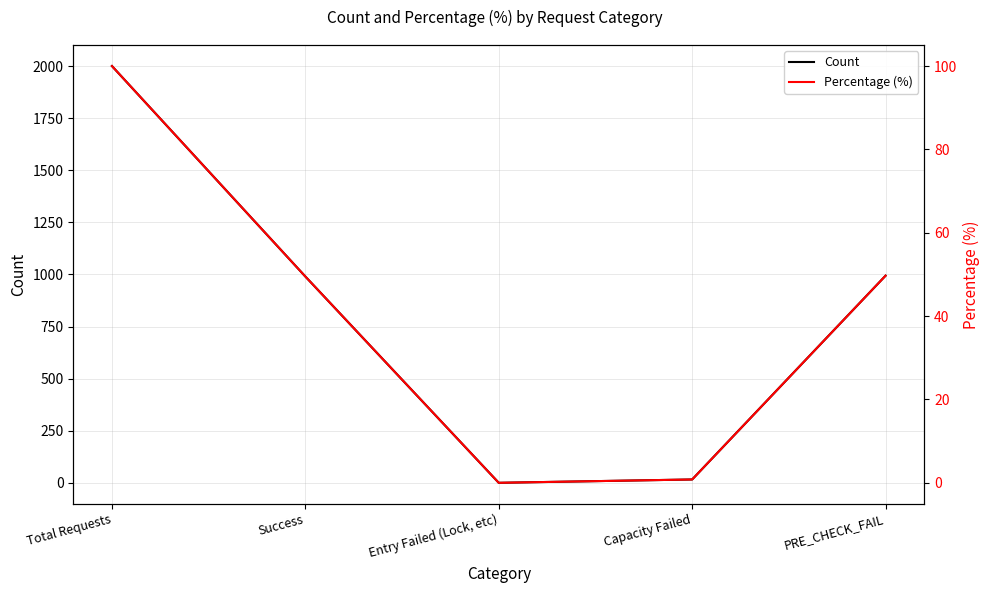

Reading left to right, list all the values displayed in this chart.

Count: Total Requests=2000.0	Success=990.0	Entry Failed (Lock, etc)=0.0	Capacity Failed=16.0	PRE_CHECK_FAIL=994.0
Percentage (%): Total Requests=100.0	Success=49.5	Entry Failed (Lock, etc)=0.0	Capacity Failed=0.8	PRE_CHECK_FAIL=49.7